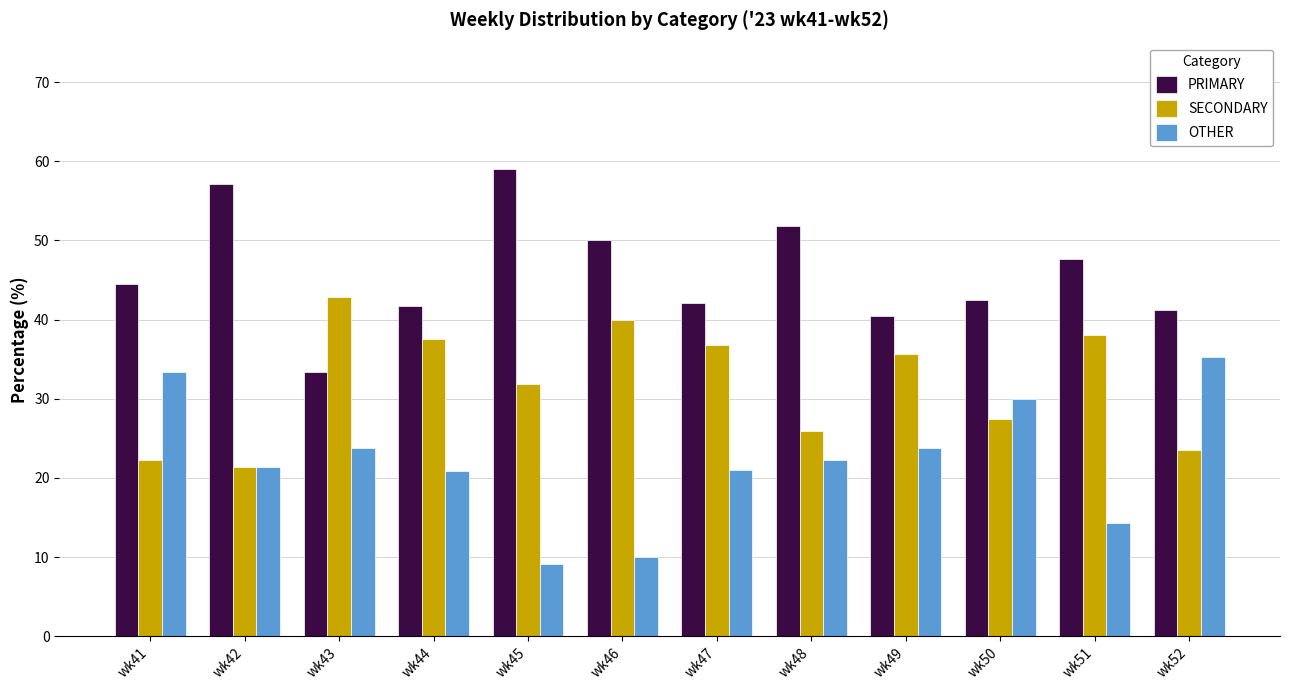

What is the difference between the maximum and minimum values in the OTHER series?

26.2